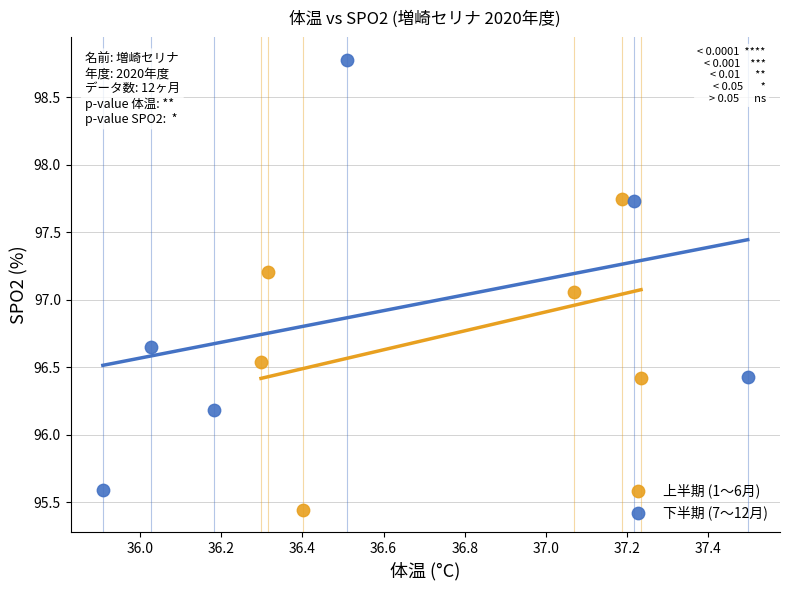

What are all the series names shown in the legend?

上半期 (1〜6月), 下半期 (7〜12月)